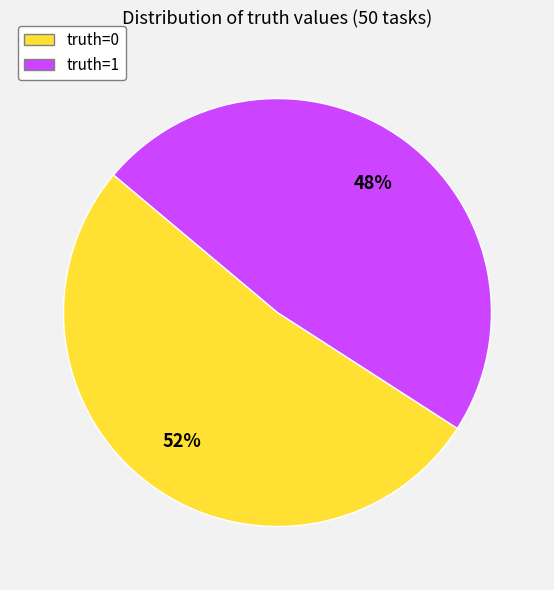

How many segments does this pie chart have?

2